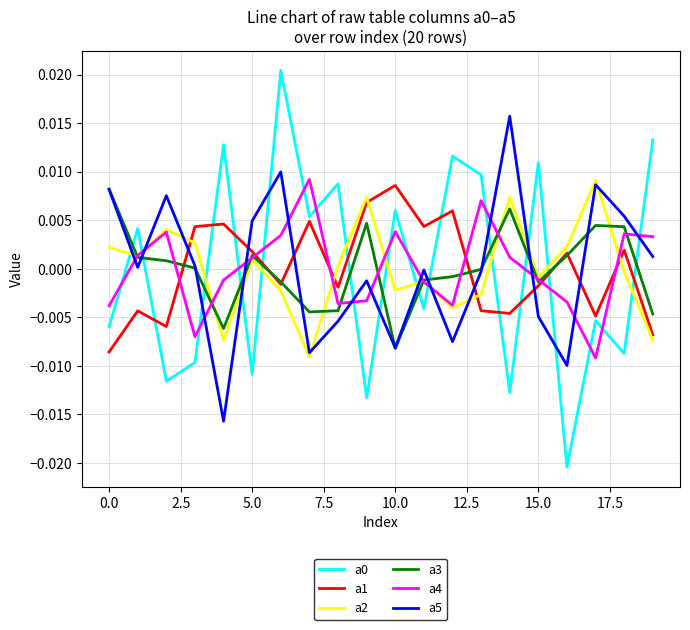

How many intersections are there between a5 and a4?

13